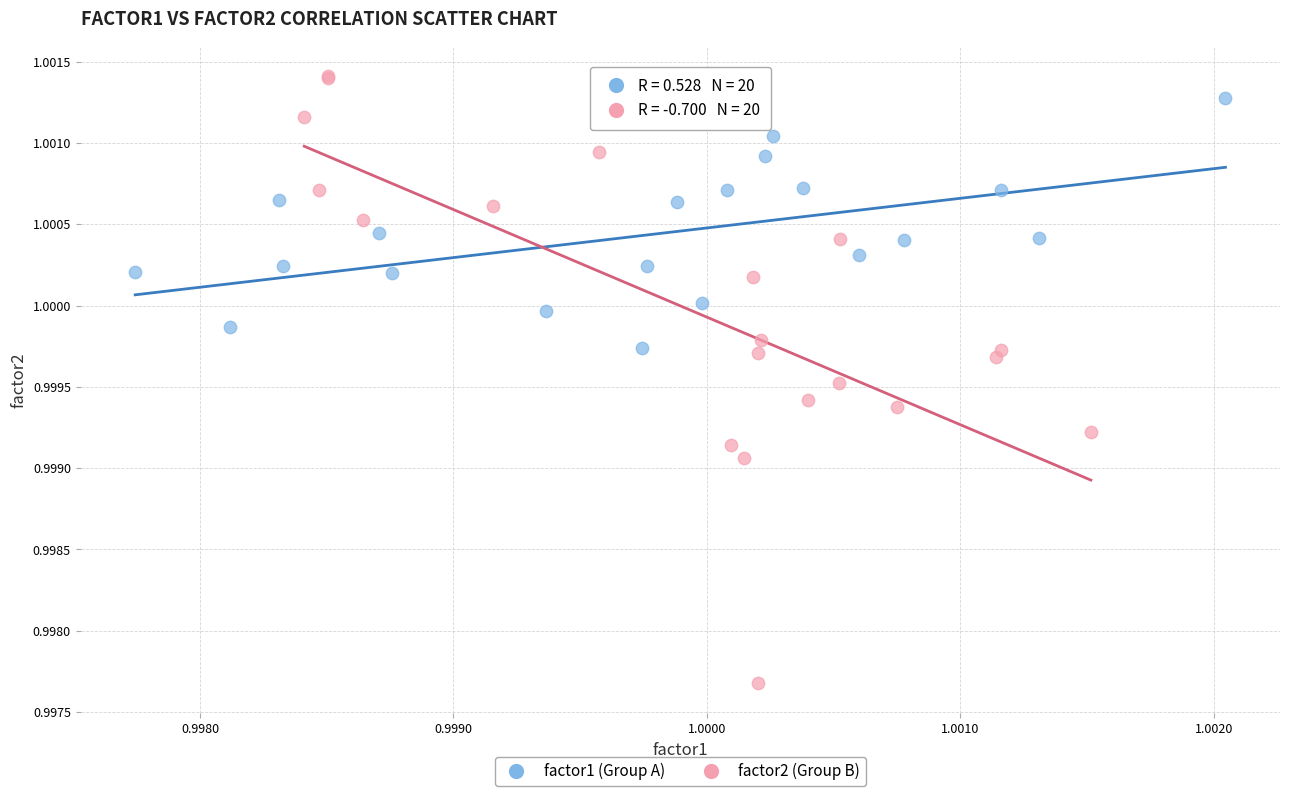

Which series has the largest Y range (max minus min)?

factor2 (Group B)